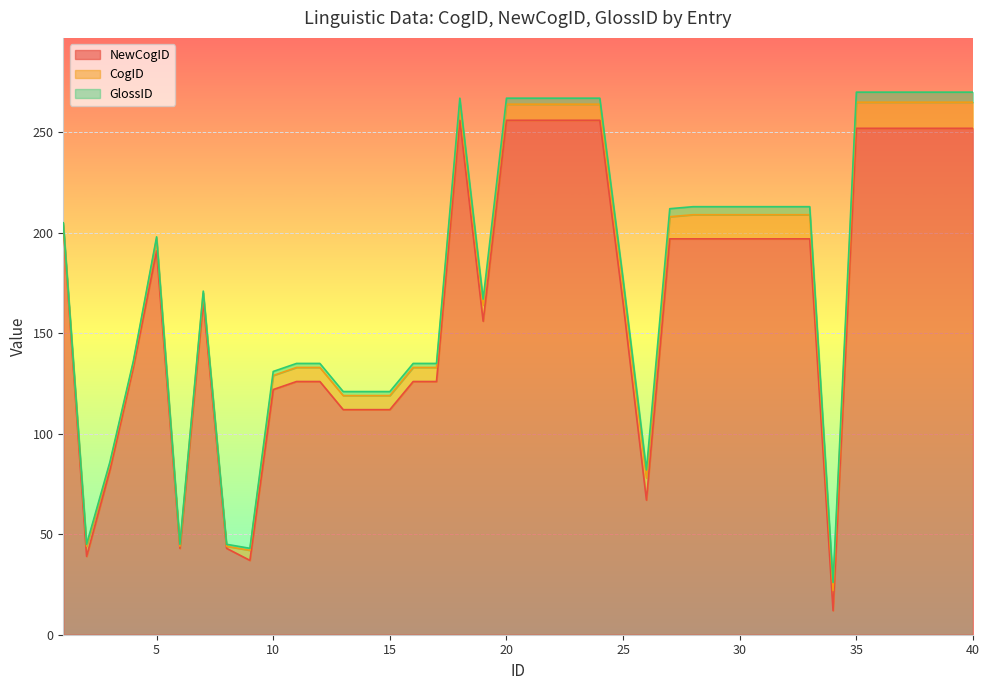

Which series has the largest range (max minus min)?

NewCogID